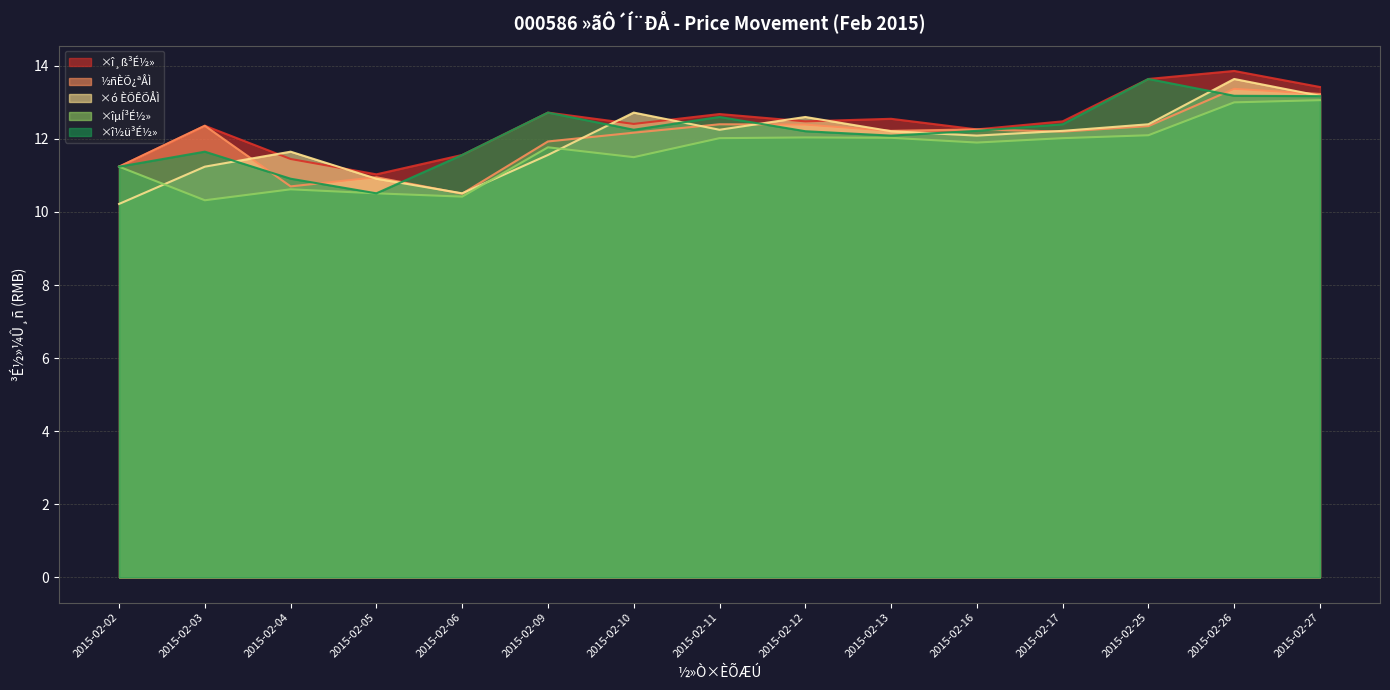

What is the spread (max minus min) of values at 2015-02-25?

1.5